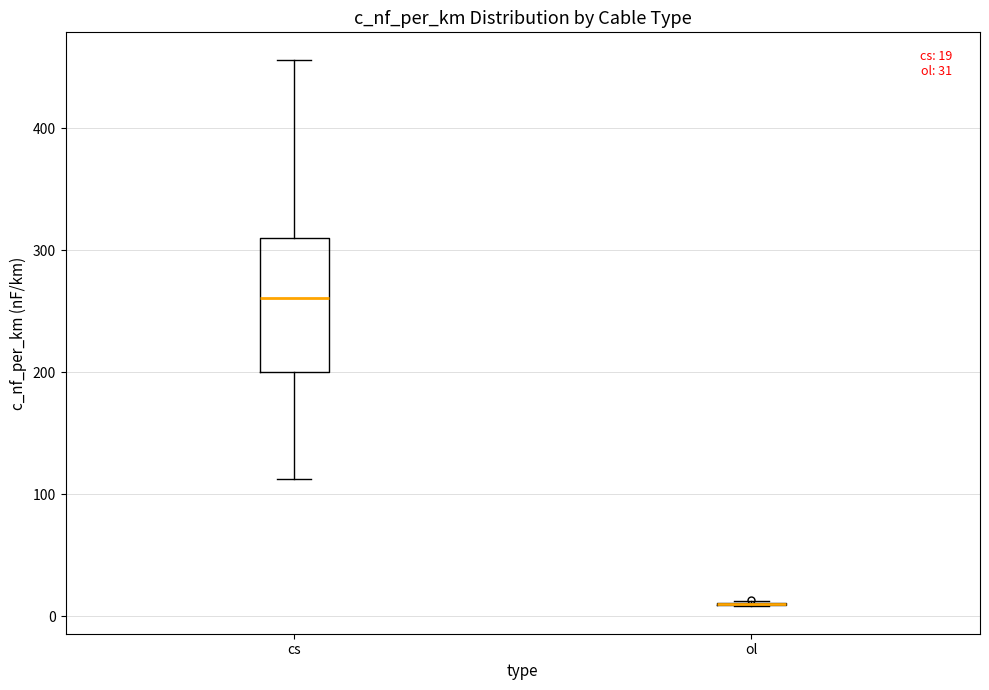

Comparing the boxes themselves (not the whiskers), which one is the tallest?

cs